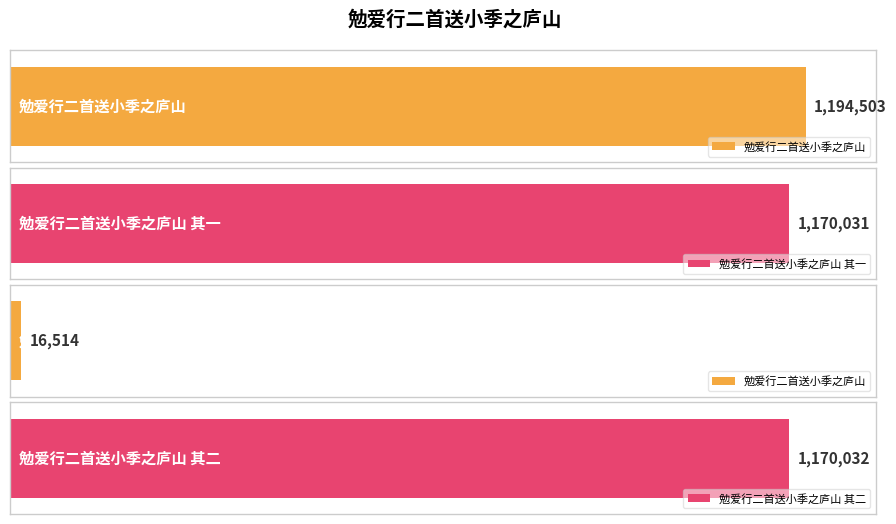

List the labels in order of value, smallest first.

勉爱行二首送小季之庐山, 勉爱行二首送小季之庐山 其一, 勉爱行二首送小季之庐山 其二, 勉爱行二首送小季之庐山